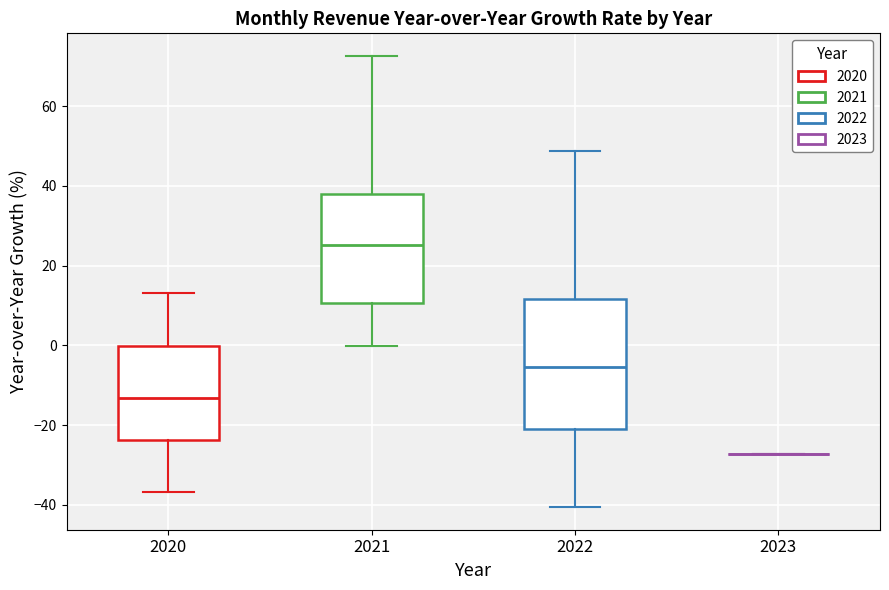

Comparing the boxes themselves (not the whiskers), which one is the tallest?

2022